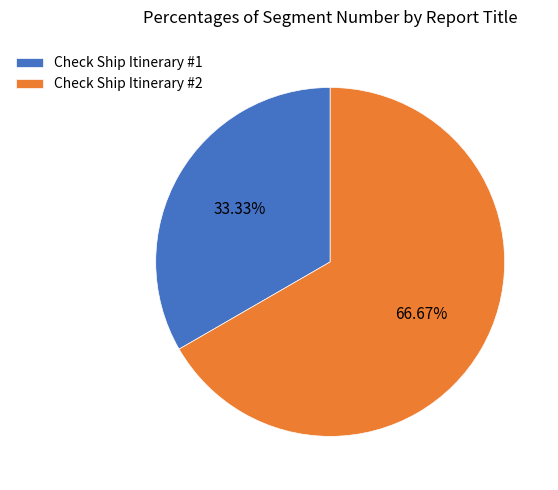

The Check Ship Itinerary #2 slice represents 52% of the pie. True or false?

False